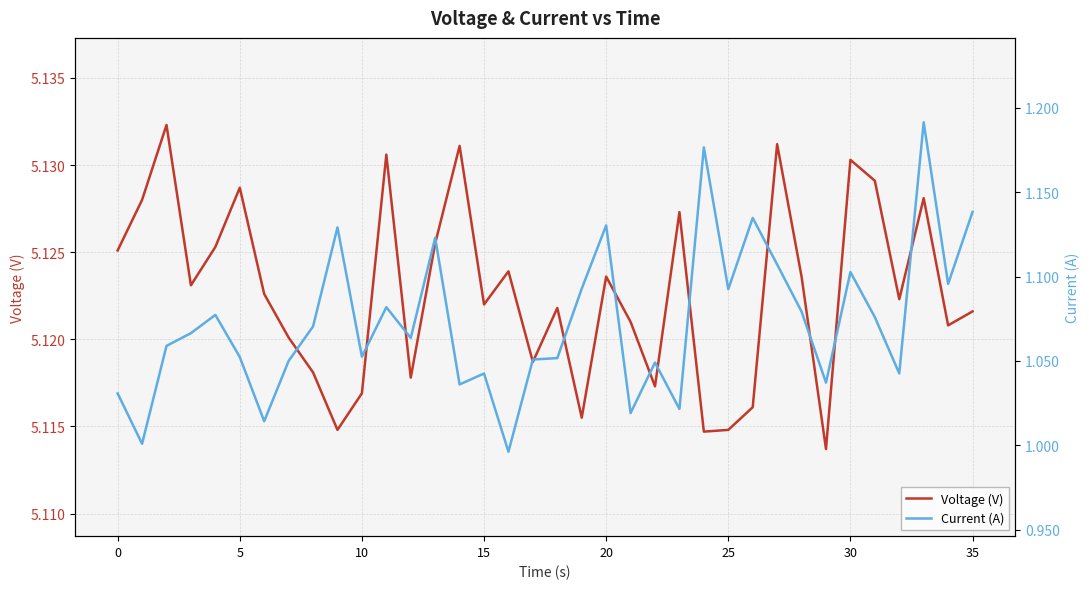

What is the sum of all Current (A) values?

38.6